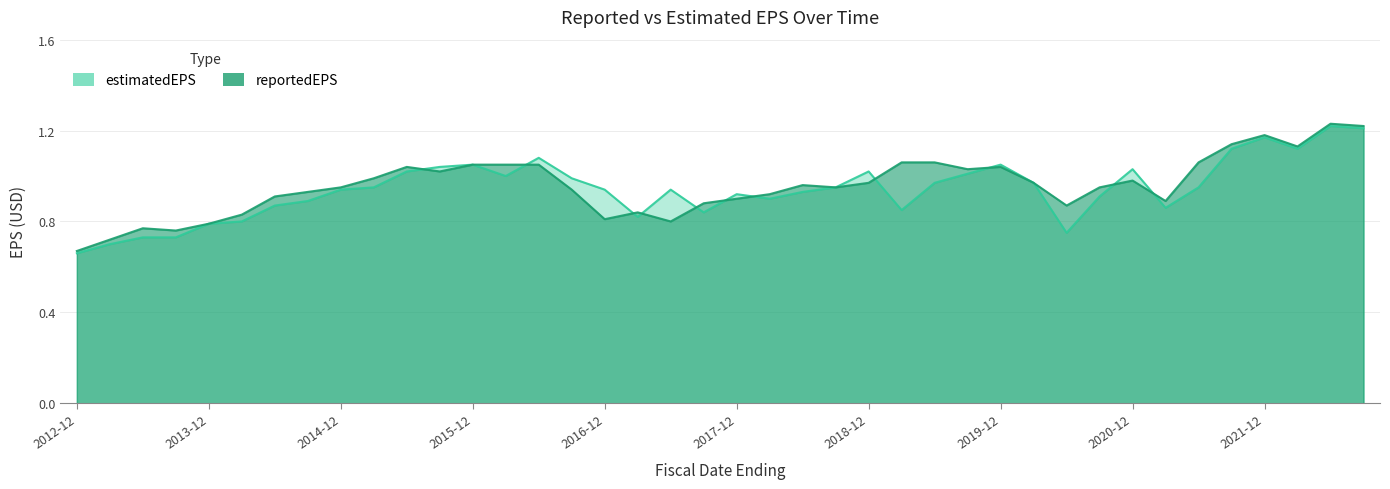

At which category does reportedEPS reach its first local peak?

2